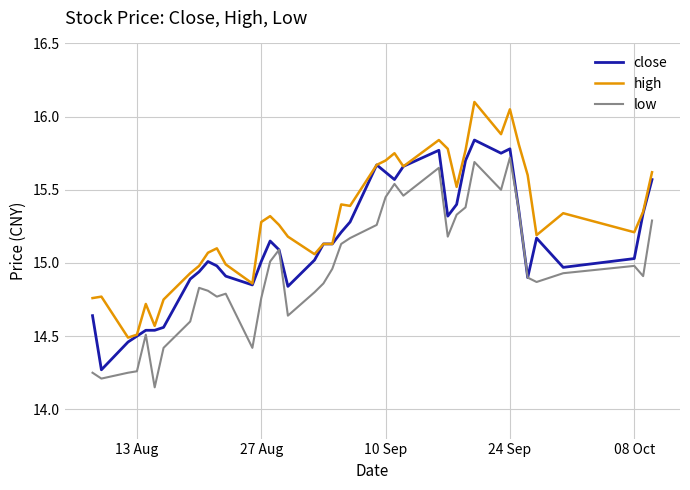

List the series in order of their peak value, lowest first.

low, close, high